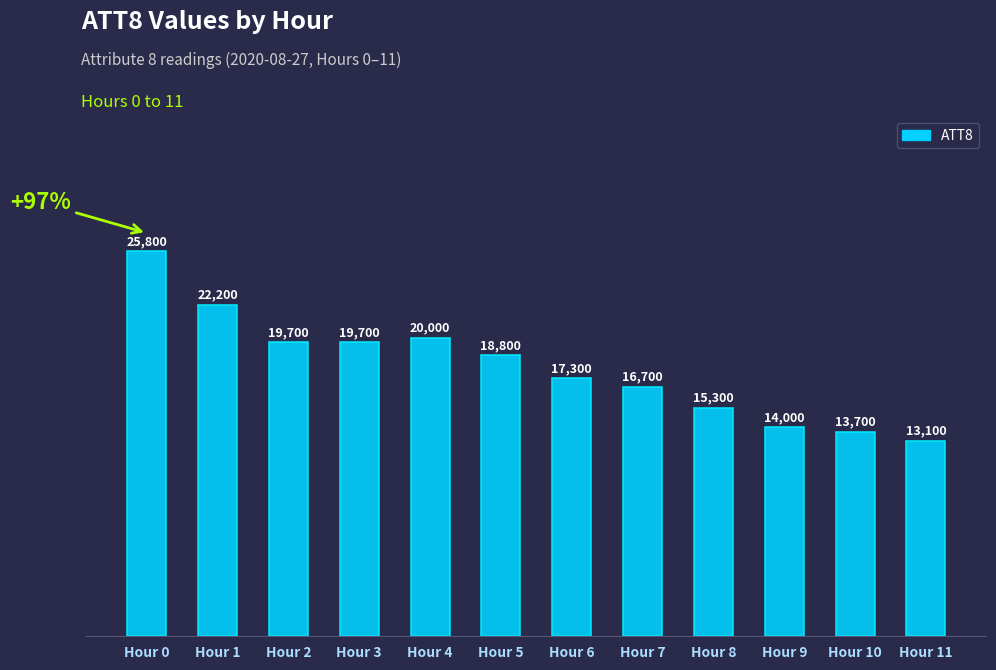

Reading left to right, extract all data points from this chart.

25800	22200	19700	19700	20000	18800	17300	16700	15300	14000	13700	13100